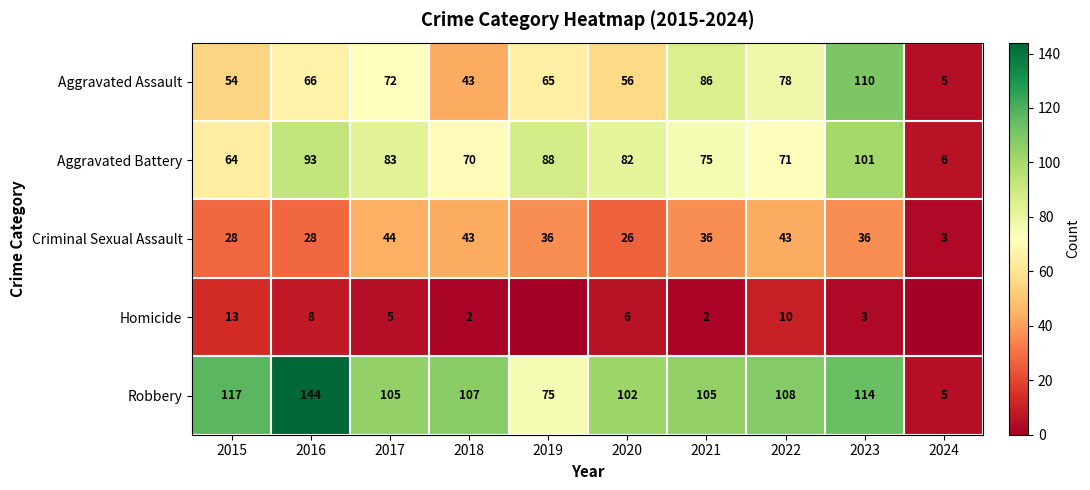

At which label is Aggravated Battery closest to 53?

2015